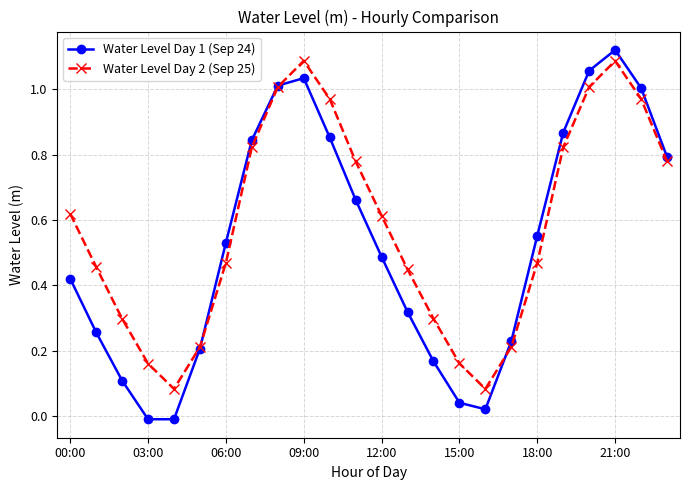

In Water Level Day 2 (Sep 25), how many points are lower than both neighbors (excluding endpoints)?

2